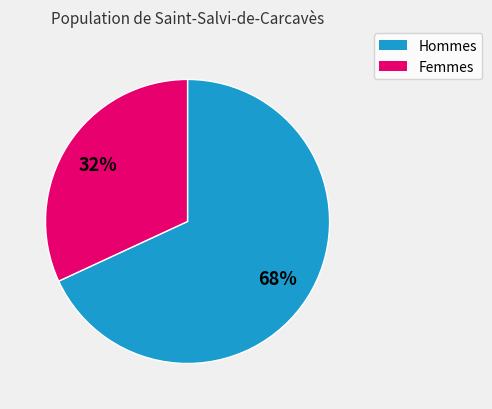

To the nearest percent, what is the difference between the largest and smallest slice percentages?

36%